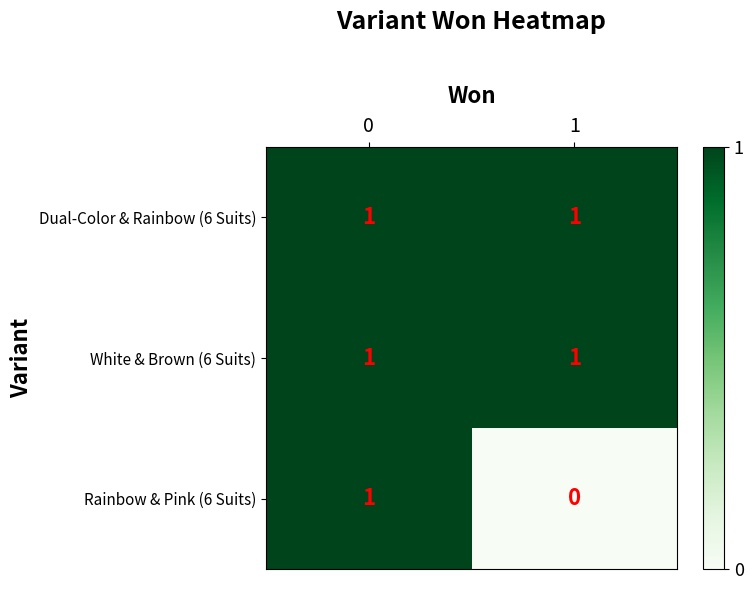

List the labels in order of Rainbow & Pink (6 Suits) value, largest first.

0, 1